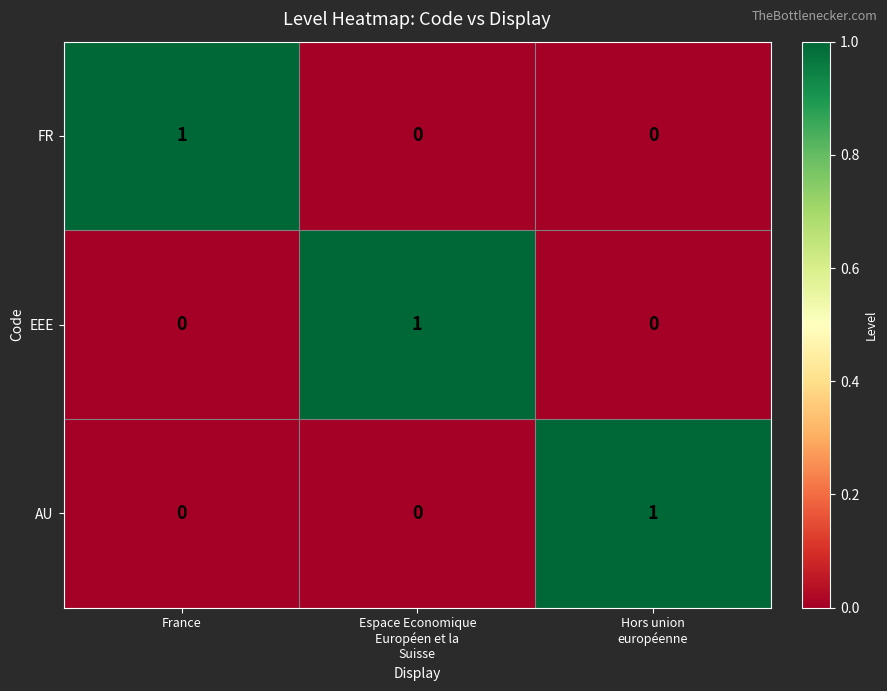

The value of EEE at France is -1. True or false?

False